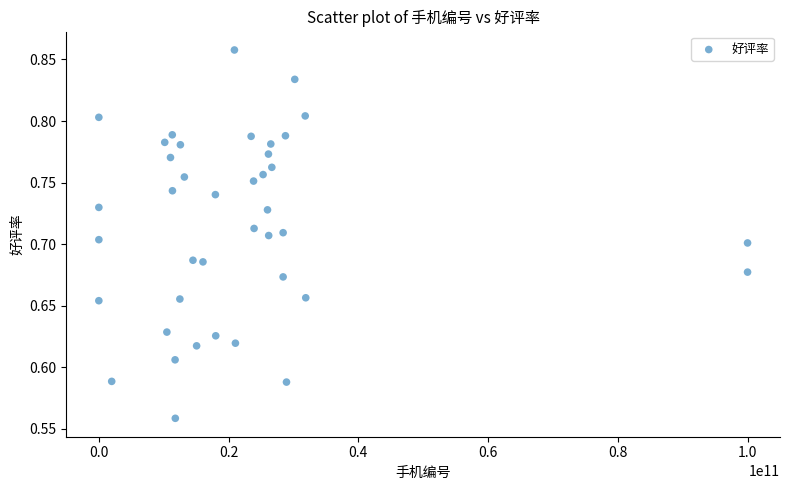

What is the range of Y values (max minus min)?

0.3